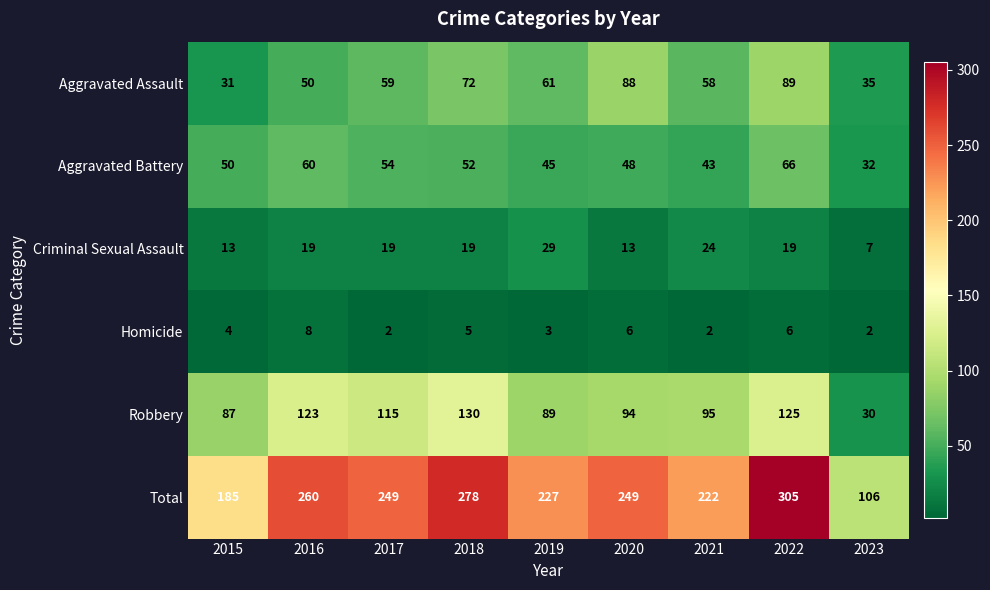

What value does the Total series have at 2018?

278